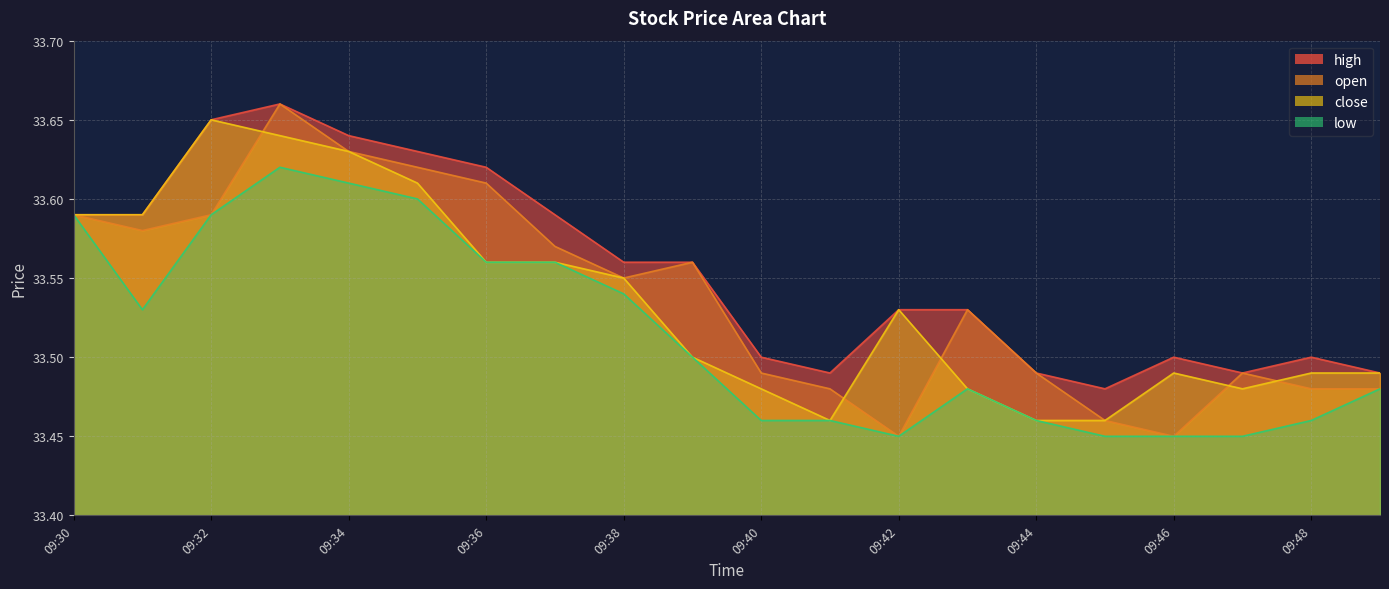

Is it true that low equals 20.4 at 09:38?

False